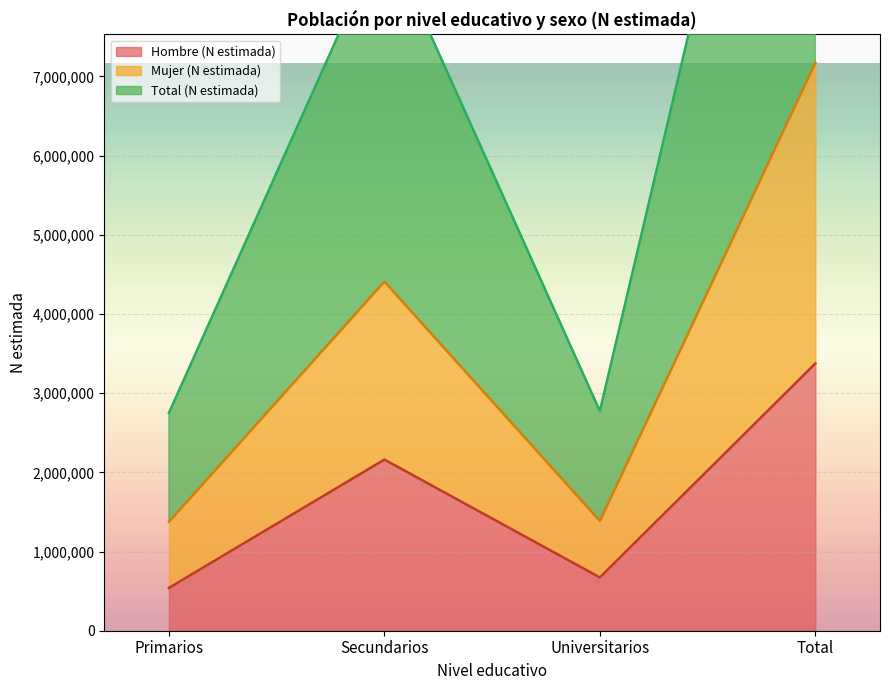

At Secundarios, list the series in order from largest to smallest.

Total (N estimada), Mujer (N estimada), Hombre (N estimada)